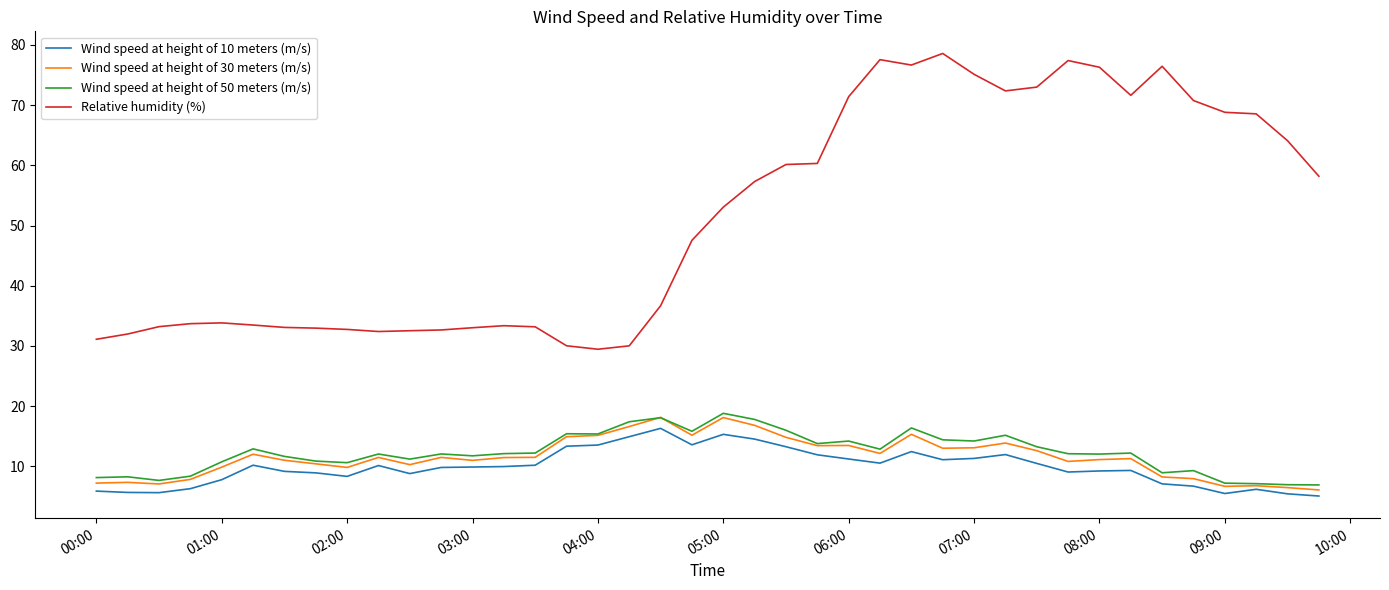

Which series has the largest total across all categories?

Relative humidity (%)